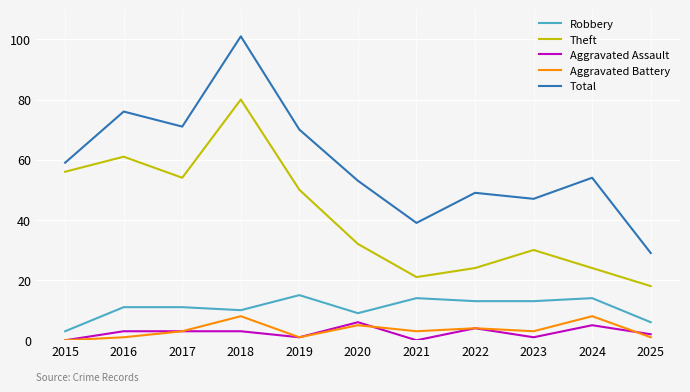

Is it true that Total equals 39 at 2021?

True